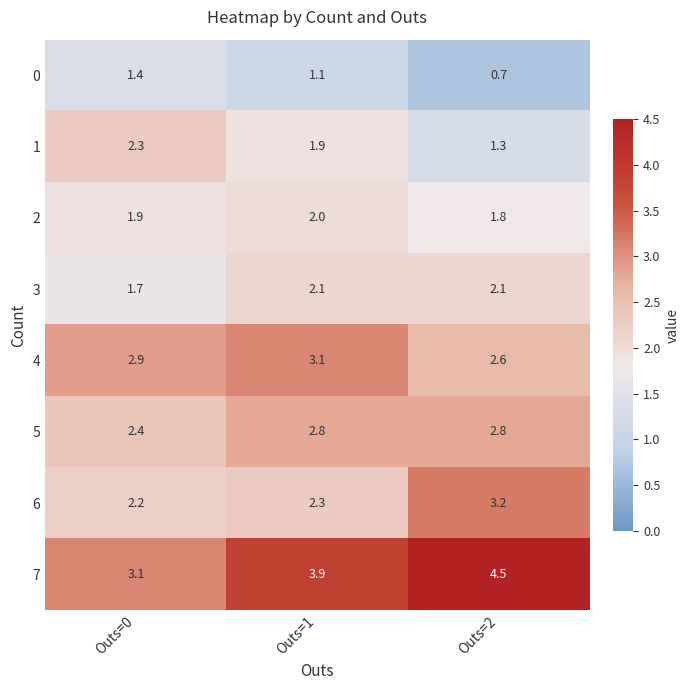

Reading right to left, list all the values displayed in this chart.

0: 0.7	1.1	1.4
1: 1.3	1.9	2.3
2: 1.8	2.0	1.9
3: 2.1	2.1	1.7
4: 2.6	3.1	2.9
5: 2.8	2.8	2.4
6: 3.2	2.3	2.2
7: 4.5	3.9	3.1